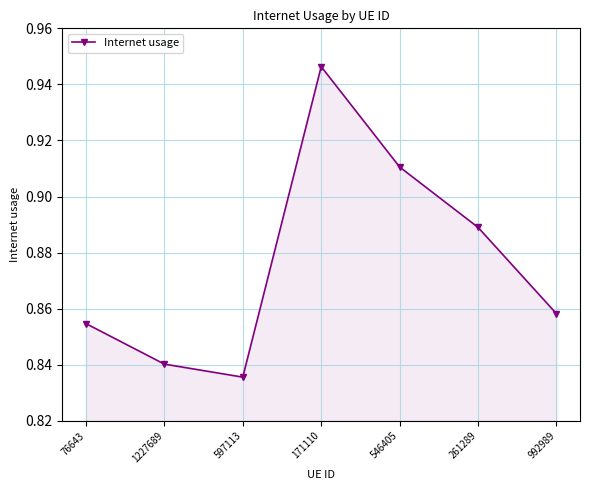

What is the difference between the maximum and minimum values?

0.1